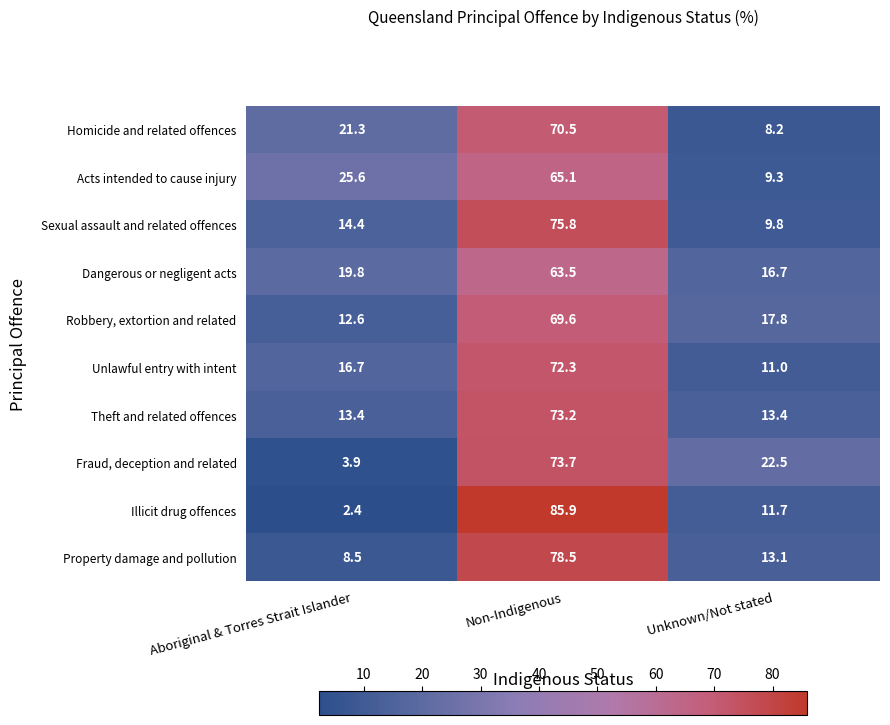

How many distinct data groups are displayed?

10